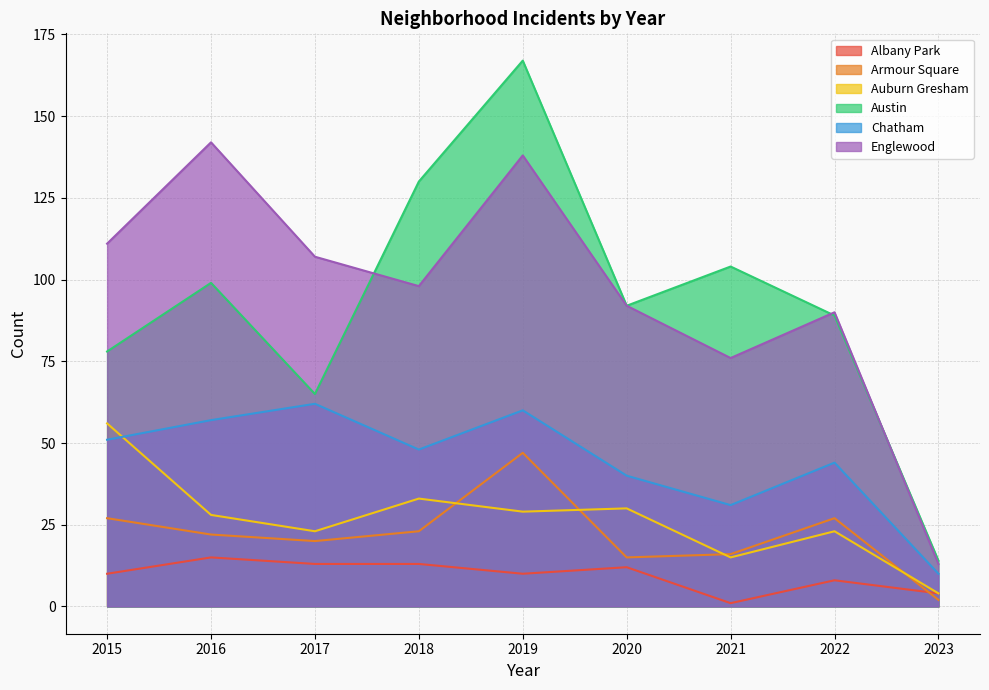

Where is the first local minimum for Austin?

2017